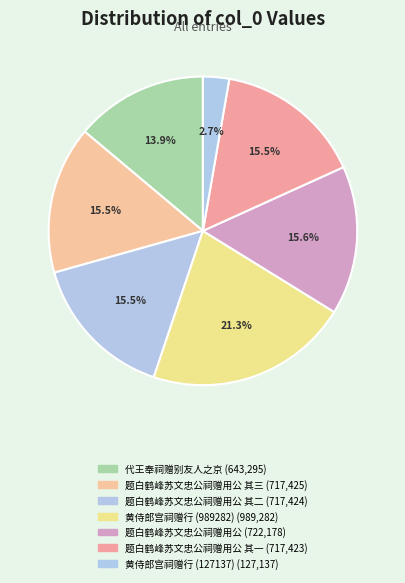

Rank the categories by value from highest to lowest.

黄侍郎宫祠赠行 (989282), 题白鹤峰苏文忠公祠赠用公, 题白鹤峰苏文忠公祠赠用公 其三, 题白鹤峰苏文忠公祠赠用公 其二, 题白鹤峰苏文忠公祠赠用公 其一, 代王奉祠赠别友人之京, 黄侍郎宫祠赠行 (127137)